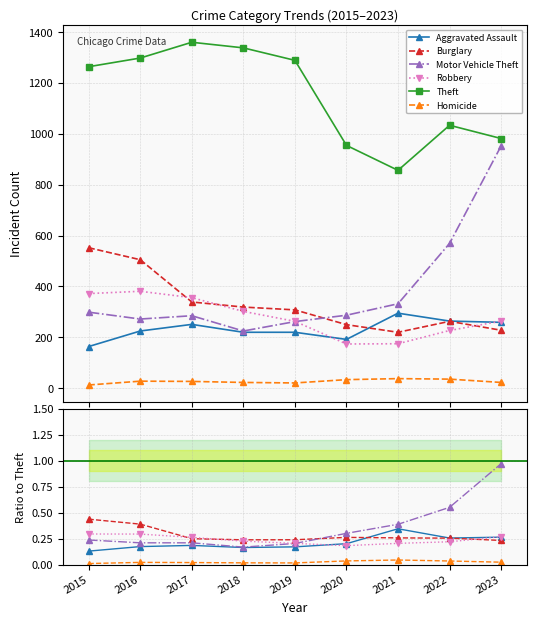

At which category does Homicide reach its first local valley?

2019